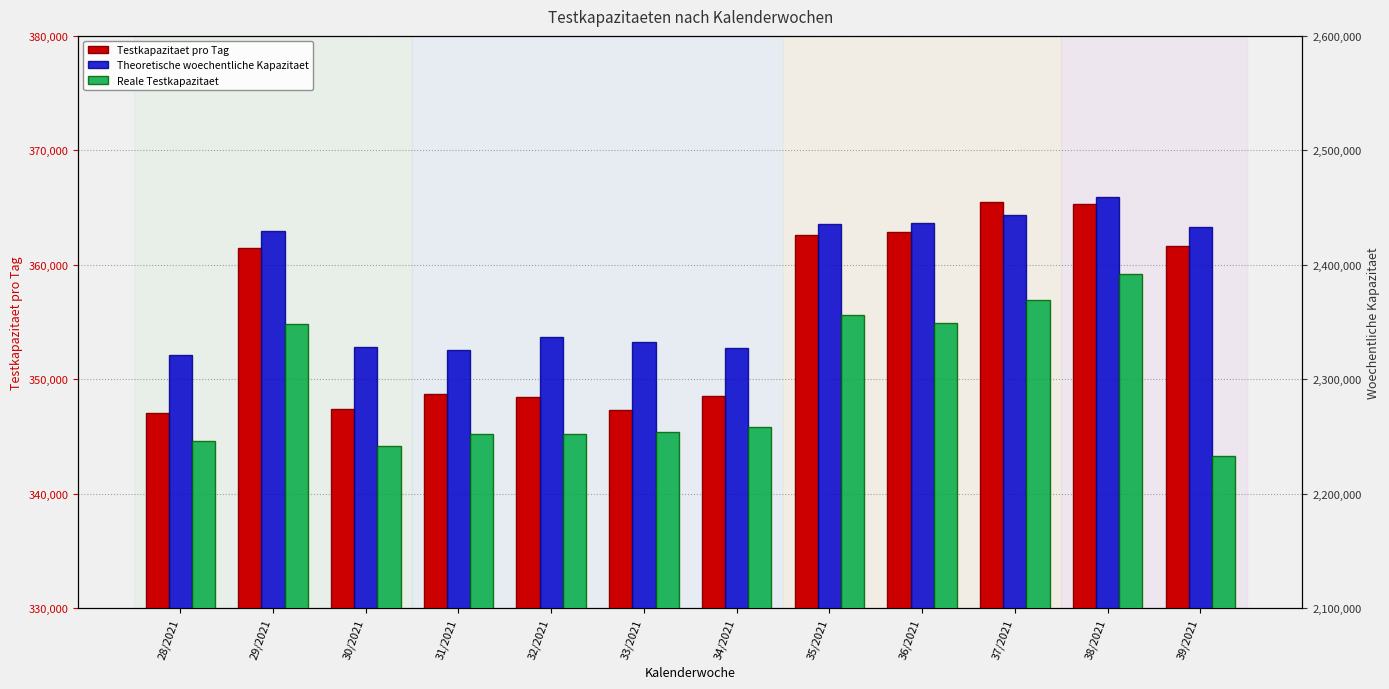

Between 38/2021 and 35/2021, which is larger?

38/2021